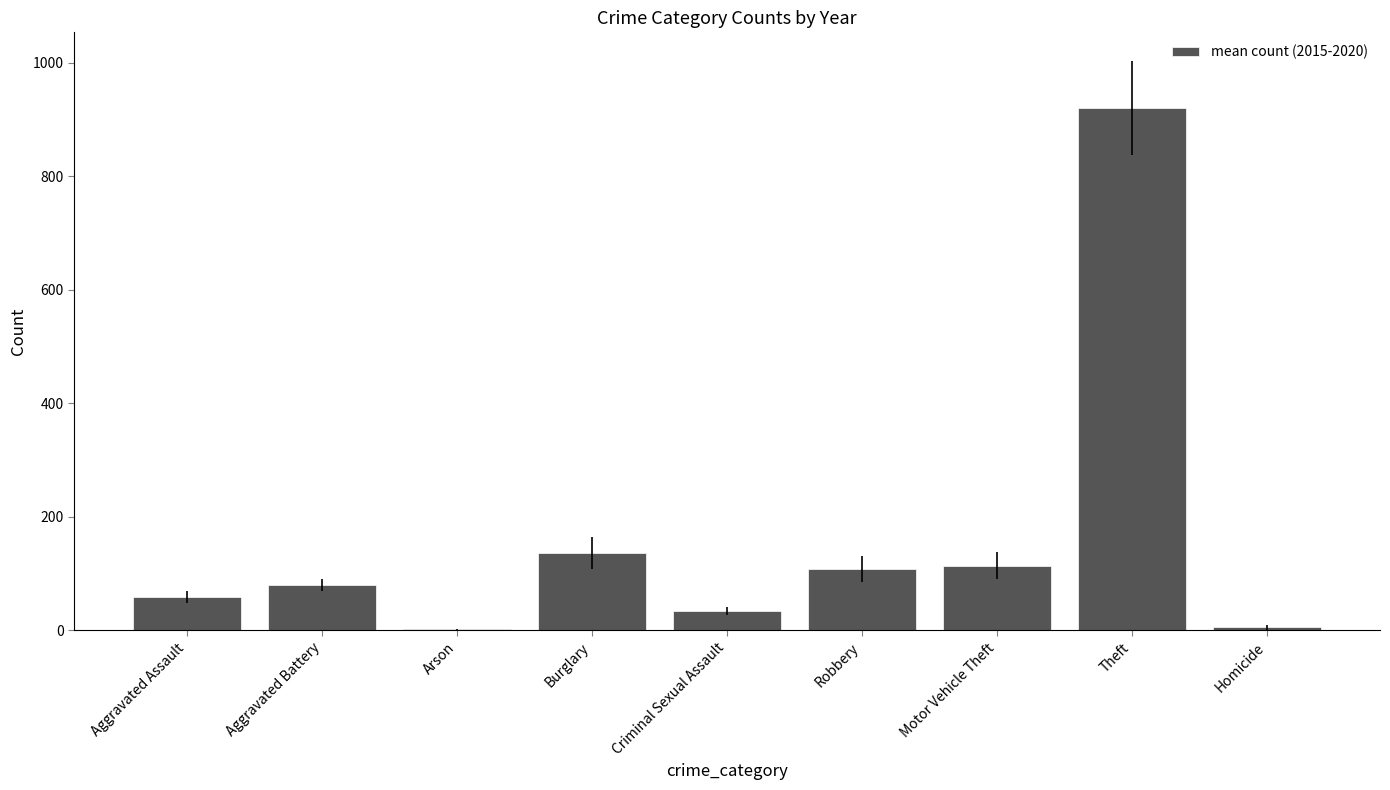

What is the sum of all values?

1461.5